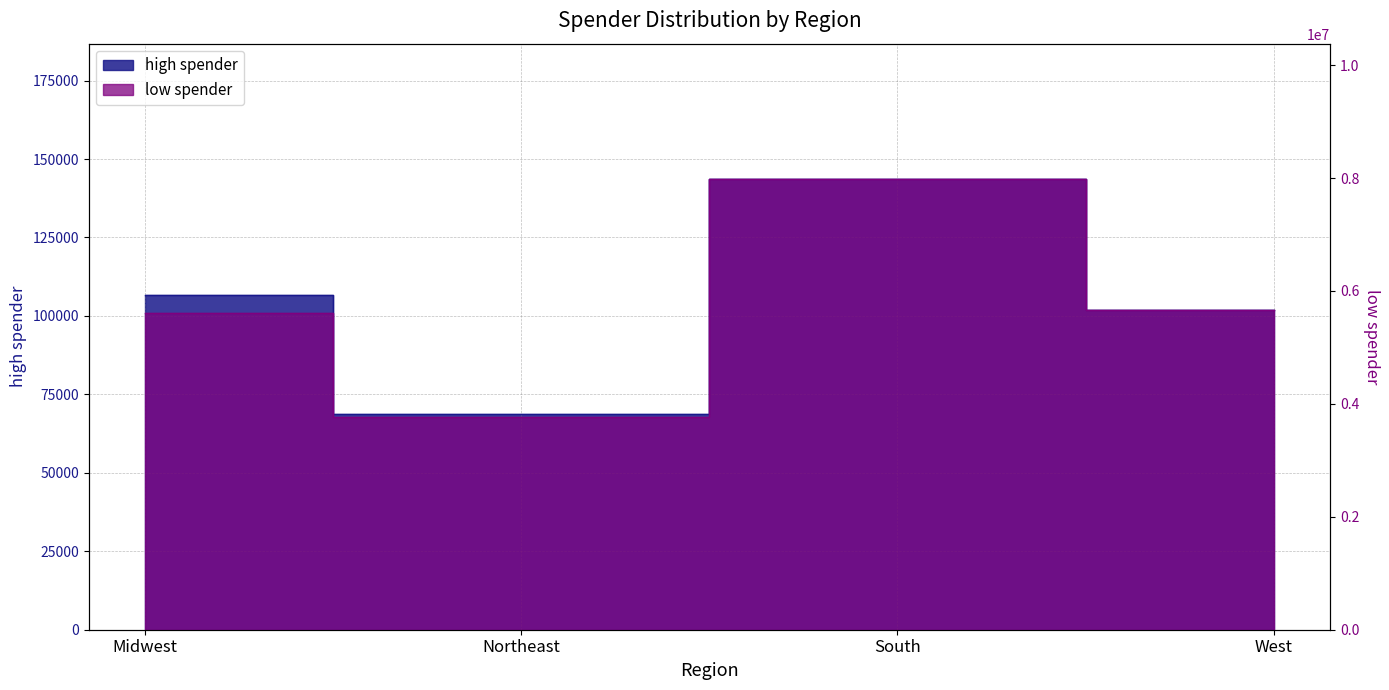

In low spender, how many points are higher than both neighbors (excluding endpoints)?

1